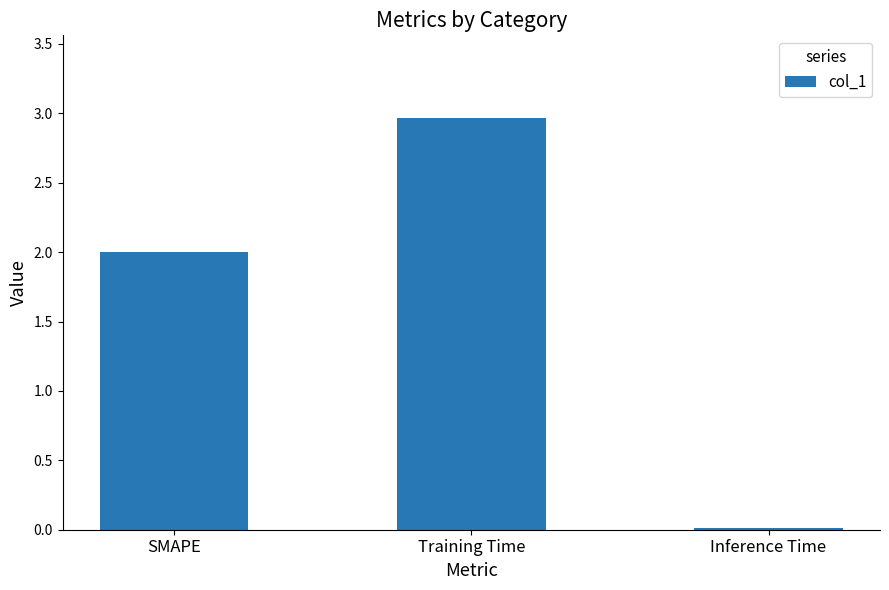

What value does the data have at SMAPE?

2.0